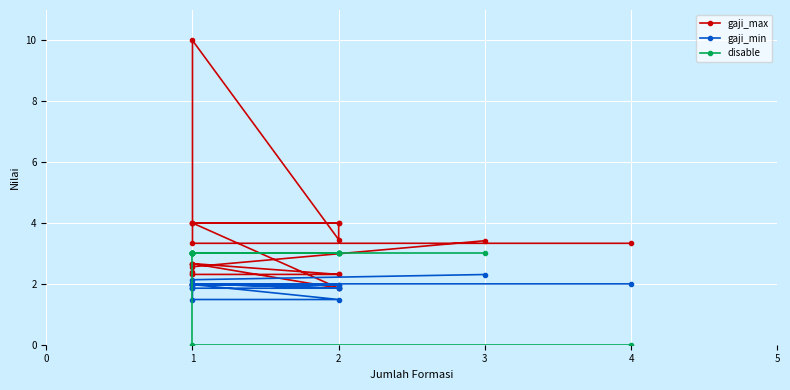

List the labels in order of gaji_max value, largest first.

1, 1, 2, 1, 1, 2, 2, 3, 1, 4, 1, 1, 1, 1, 1, 2, 2, 1, 1, 2